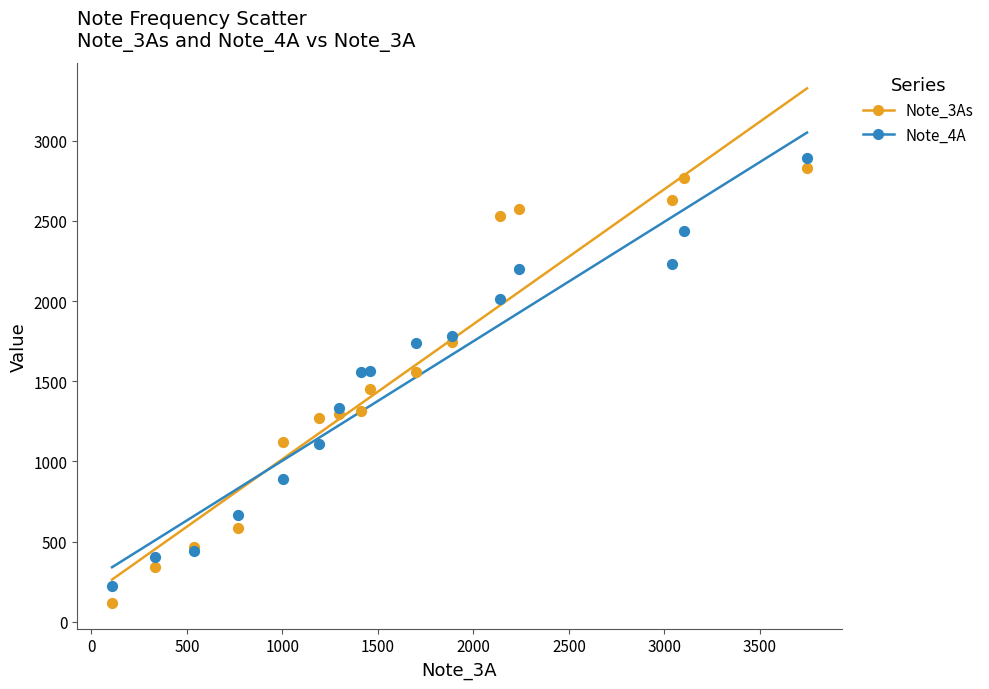

Which series has the widest spread of Y values?

Note_3As